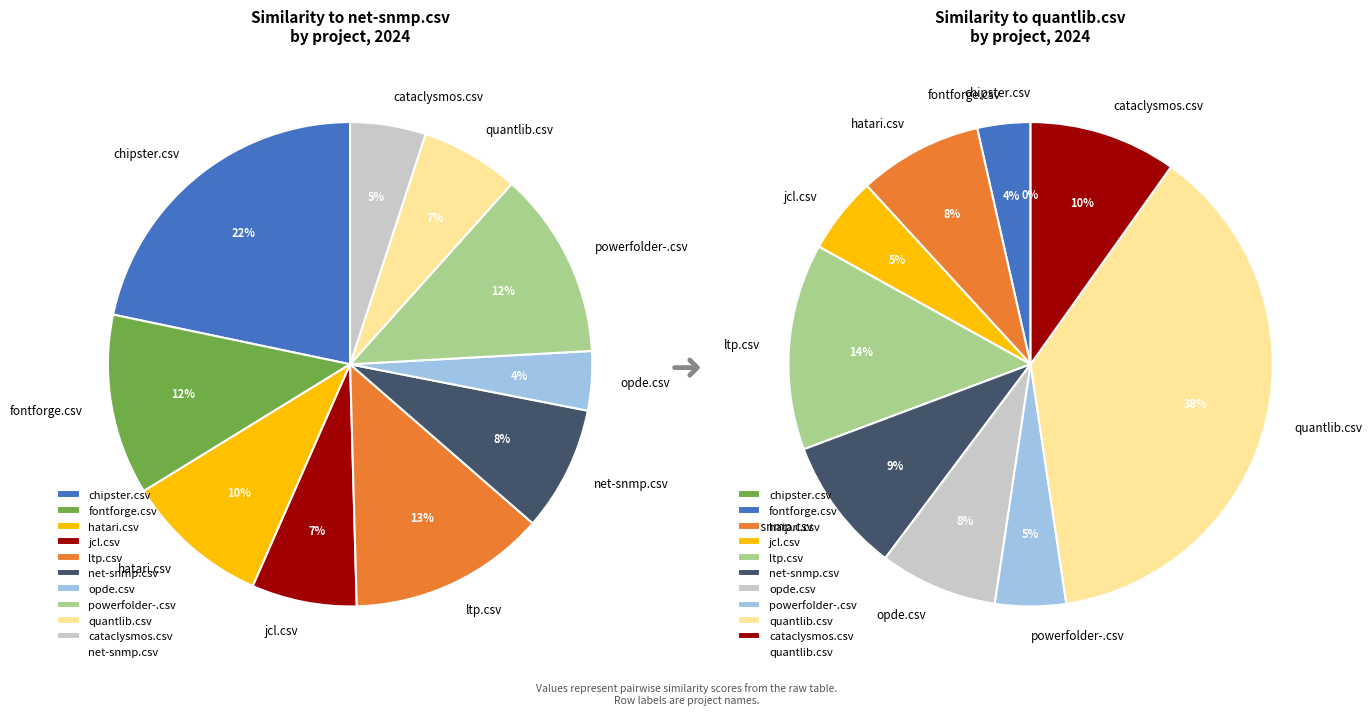

Rank the series by their average value, from lowest to highest.

quantlib.csv, net-snmp.csv